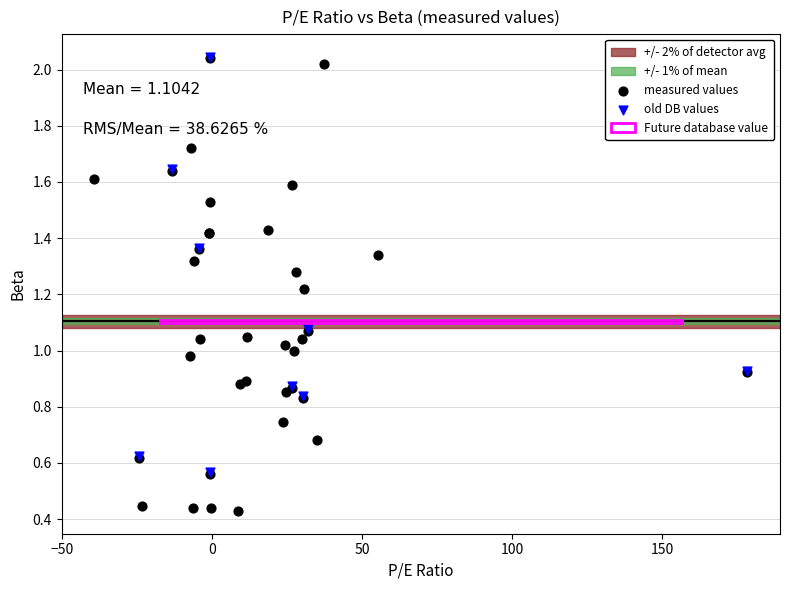

Which series has the largest Y range (max minus min)?

measured values